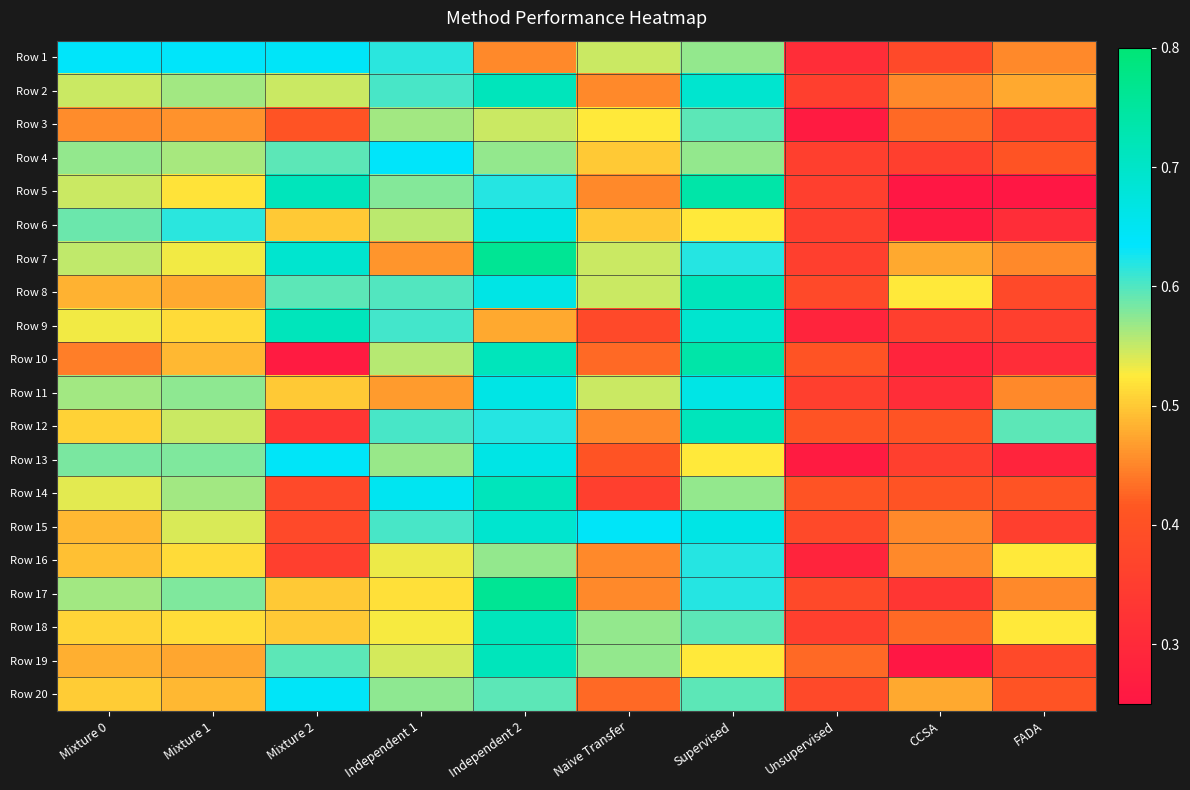

Reading left to right, what are all the values shown in this chart?

Row 1: Mixture 0=0.6	Mixture 1=0.6	Mixture 2=0.6	Independent 1=0.6	Independent 2=0.5	Naive Transfer=0.5	Supervised=0.6	Unsupervised=0.3	CCSA=0.4	FADA=0.5
Row 2: Mixture 0=0.5	Mixture 1=0.6	Mixture 2=0.5	Independent 1=0.6	Independent 2=0.7	Naive Transfer=0.5	Supervised=0.7	Unsupervised=0.4	CCSA=0.5	FADA=0.5
Row 3: Mixture 0=0.5	Mixture 1=0.5	Mixture 2=0.4	Independent 1=0.6	Independent 2=0.5	Naive Transfer=0.5	Supervised=0.6	Unsupervised=0.3	CCSA=0.4	FADA=0.4
Row 4: Mixture 0=0.6	Mixture 1=0.6	Mixture 2=0.6	Independent 1=0.6	Independent 2=0.6	Naive Transfer=0.5	Supervised=0.6	Unsupervised=0.4	CCSA=0.4	FADA=0.4
Row 5: Mixture 0=0.5	Mixture 1=0.5	Mixture 2=0.7	Independent 1=0.6	Independent 2=0.6	Naive Transfer=0.5	Supervised=0.7	Unsupervised=0.4	CCSA=0.2	FADA=0.2
Row 6: Mixture 0=0.6	Mixture 1=0.6	Mixture 2=0.5	Independent 1=0.6	Independent 2=0.7	Naive Transfer=0.5	Supervised=0.5	Unsupervised=0.4	CCSA=0.3	FADA=0.3
Row 7: Mixture 0=0.6	Mixture 1=0.5	Mixture 2=0.7	Independent 1=0.5	Independent 2=0.8	Naive Transfer=0.5	Supervised=0.6	Unsupervised=0.4	CCSA=0.5	FADA=0.5
Row 8: Mixture 0=0.5	Mixture 1=0.5	Mixture 2=0.6	Independent 1=0.6	Independent 2=0.7	Naive Transfer=0.5	Supervised=0.7	Unsupervised=0.4	CCSA=0.5	FADA=0.4
Row 9: Mixture 0=0.5	Mixture 1=0.5	Mixture 2=0.7	Independent 1=0.6	Independent 2=0.5	Naive Transfer=0.4	Supervised=0.7	Unsupervised=0.3	CCSA=0.4	FADA=0.4
Row 10: Mixture 0=0.4	Mixture 1=0.5	Mixture 2=0.3	Independent 1=0.6	Independent 2=0.7	Naive Transfer=0.4	Supervised=0.7	Unsupervised=0.4	CCSA=0.3	FADA=0.3
Row 11: Mixture 0=0.6	Mixture 1=0.6	Mixture 2=0.5	Independent 1=0.5	Independent 2=0.7	Naive Transfer=0.5	Supervised=0.7	Unsupervised=0.4	CCSA=0.3	FADA=0.5
Row 12: Mixture 0=0.5	Mixture 1=0.5	Mixture 2=0.3	Independent 1=0.6	Independent 2=0.6	Naive Transfer=0.5	Supervised=0.7	Unsupervised=0.4	CCSA=0.4	FADA=0.6
Row 13: Mixture 0=0.6	Mixture 1=0.6	Mixture 2=0.6	Independent 1=0.6	Independent 2=0.7	Naive Transfer=0.4	Supervised=0.5	Unsupervised=0.3	CCSA=0.4	FADA=0.3
Row 14: Mixture 0=0.5	Mixture 1=0.6	Mixture 2=0.4	Independent 1=0.6	Independent 2=0.7	Naive Transfer=0.4	Supervised=0.6	Unsupervised=0.4	CCSA=0.4	FADA=0.4
Row 15: Mixture 0=0.5	Mixture 1=0.5	Mixture 2=0.4	Independent 1=0.6	Independent 2=0.7	Naive Transfer=0.6	Supervised=0.7	Unsupervised=0.4	CCSA=0.5	FADA=0.4
Row 16: Mixture 0=0.5	Mixture 1=0.5	Mixture 2=0.4	Independent 1=0.5	Independent 2=0.6	Naive Transfer=0.5	Supervised=0.6	Unsupervised=0.3	CCSA=0.5	FADA=0.5
Row 17: Mixture 0=0.6	Mixture 1=0.6	Mixture 2=0.5	Independent 1=0.5	Independent 2=0.8	Naive Transfer=0.5	Supervised=0.6	Unsupervised=0.4	CCSA=0.3	FADA=0.5
Row 18: Mixture 0=0.5	Mixture 1=0.5	Mixture 2=0.5	Independent 1=0.5	Independent 2=0.7	Naive Transfer=0.6	Supervised=0.6	Unsupervised=0.4	CCSA=0.4	FADA=0.5
Row 19: Mixture 0=0.5	Mixture 1=0.5	Mixture 2=0.6	Independent 1=0.5	Independent 2=0.7	Naive Transfer=0.6	Supervised=0.5	Unsupervised=0.4	CCSA=0.2	FADA=0.4
Row 20: Mixture 0=0.5	Mixture 1=0.5	Mixture 2=0.6	Independent 1=0.6	Independent 2=0.6	Naive Transfer=0.4	Supervised=0.6	Unsupervised=0.4	CCSA=0.5	FADA=0.4